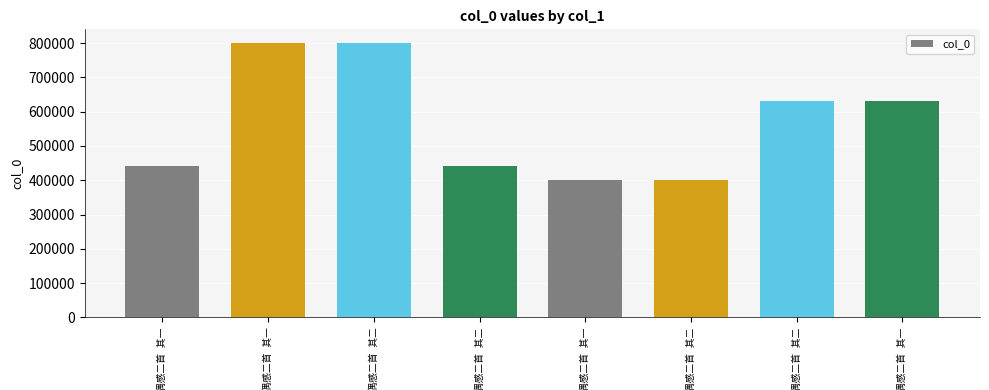

Which category has the lowest value across all series?

偶感二首 其一